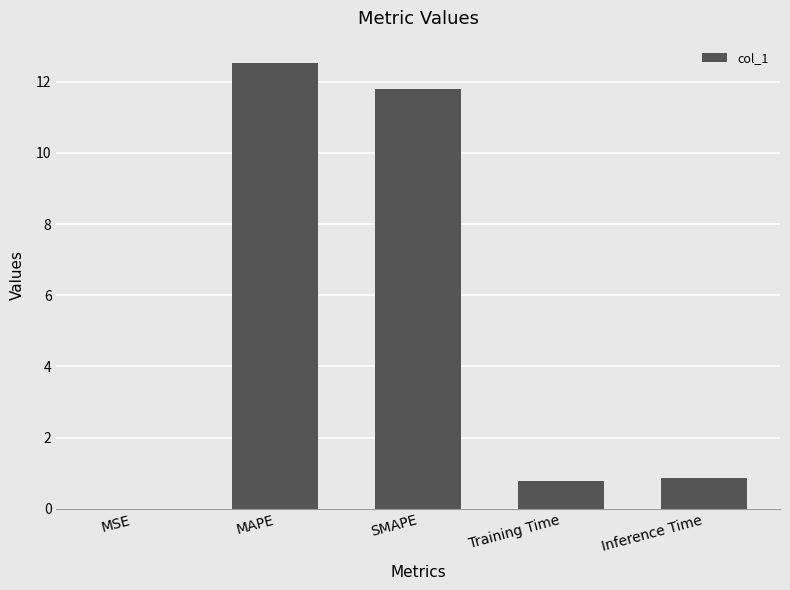

The chart shows a value of 11.8 at SMAPE. True or false?

True